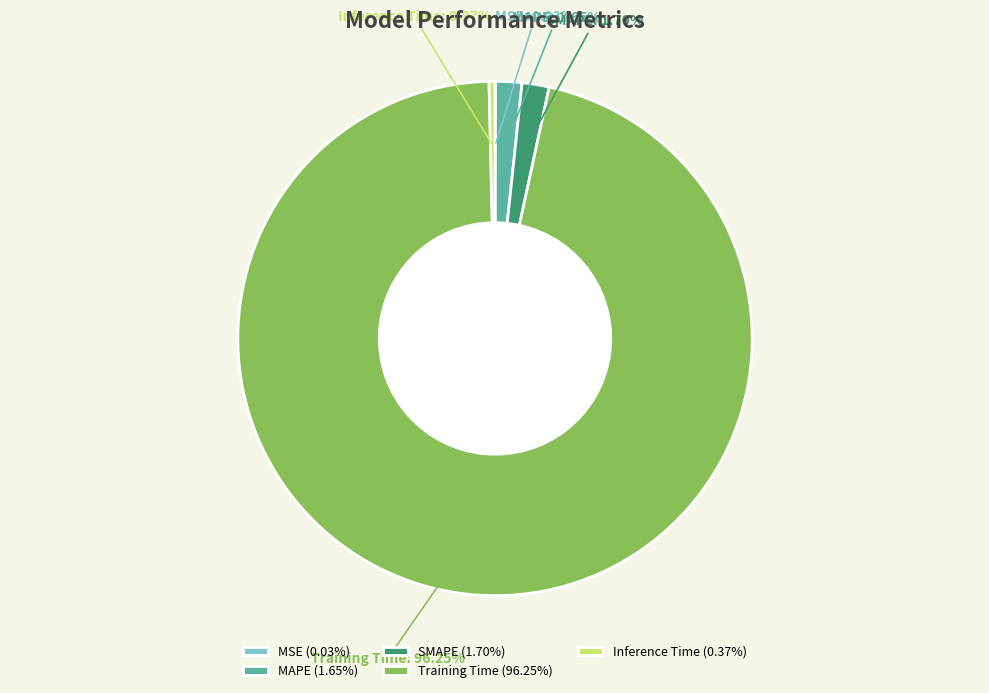

Is the sum of SMAPE and MAPE greater than half?

No